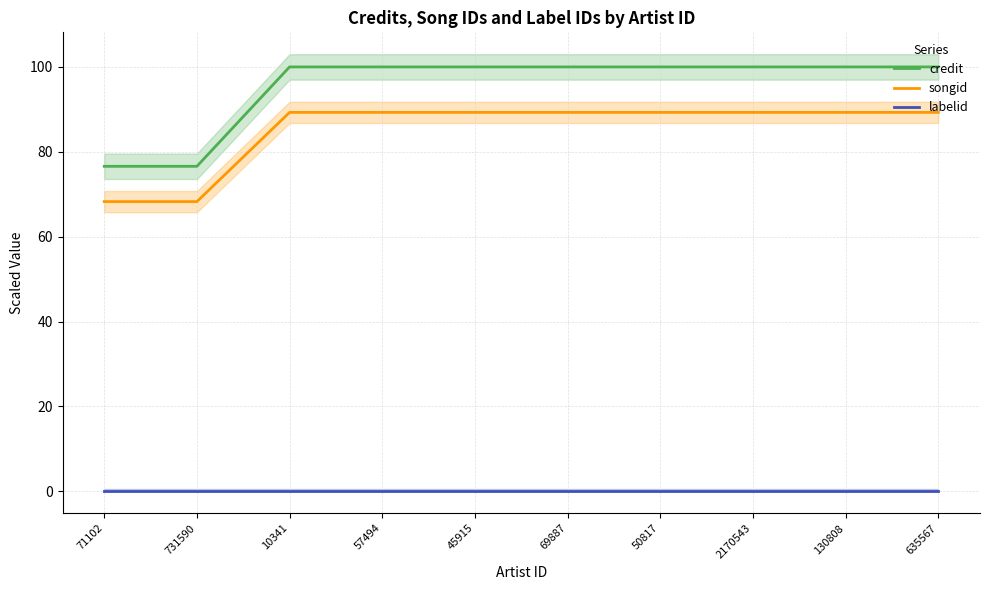

True or false: credit has a value of 163.9 at 45915.

False